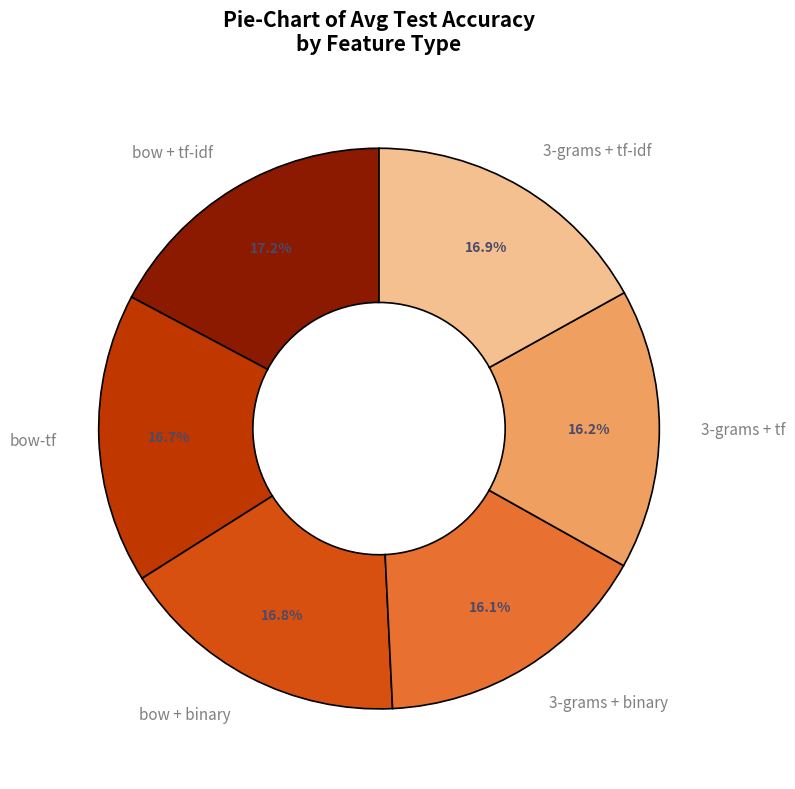

Combined, do 3-grams + tf and bow + binary account for over 50%?

No